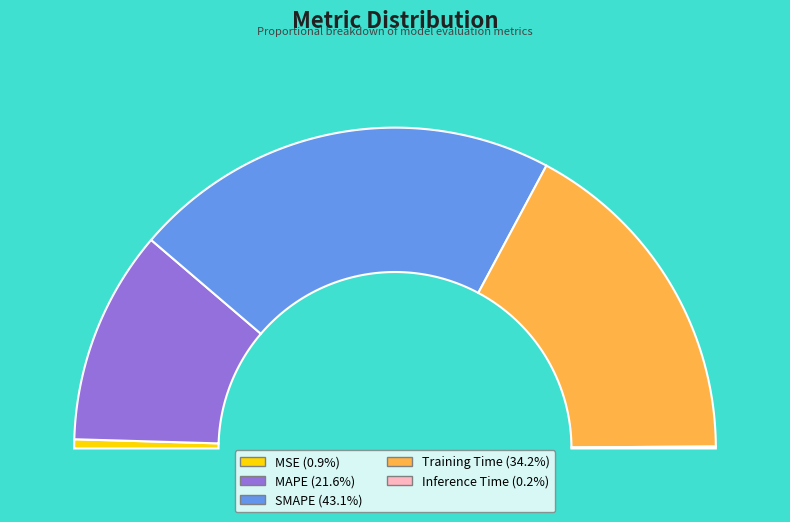

Does any single category account for the majority?

No